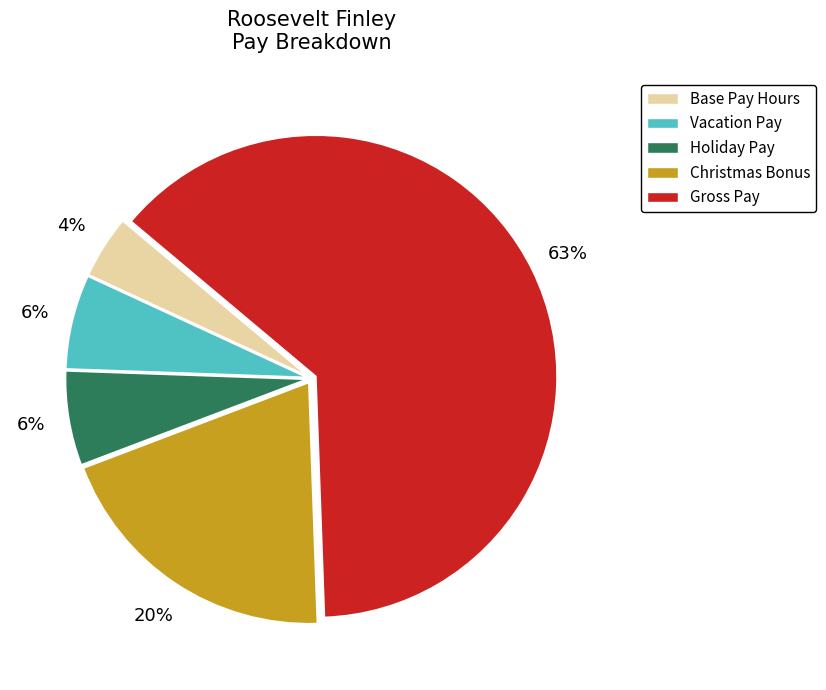

Which has a higher value, Base Pay Hours or Vacation Pay?

Vacation Pay